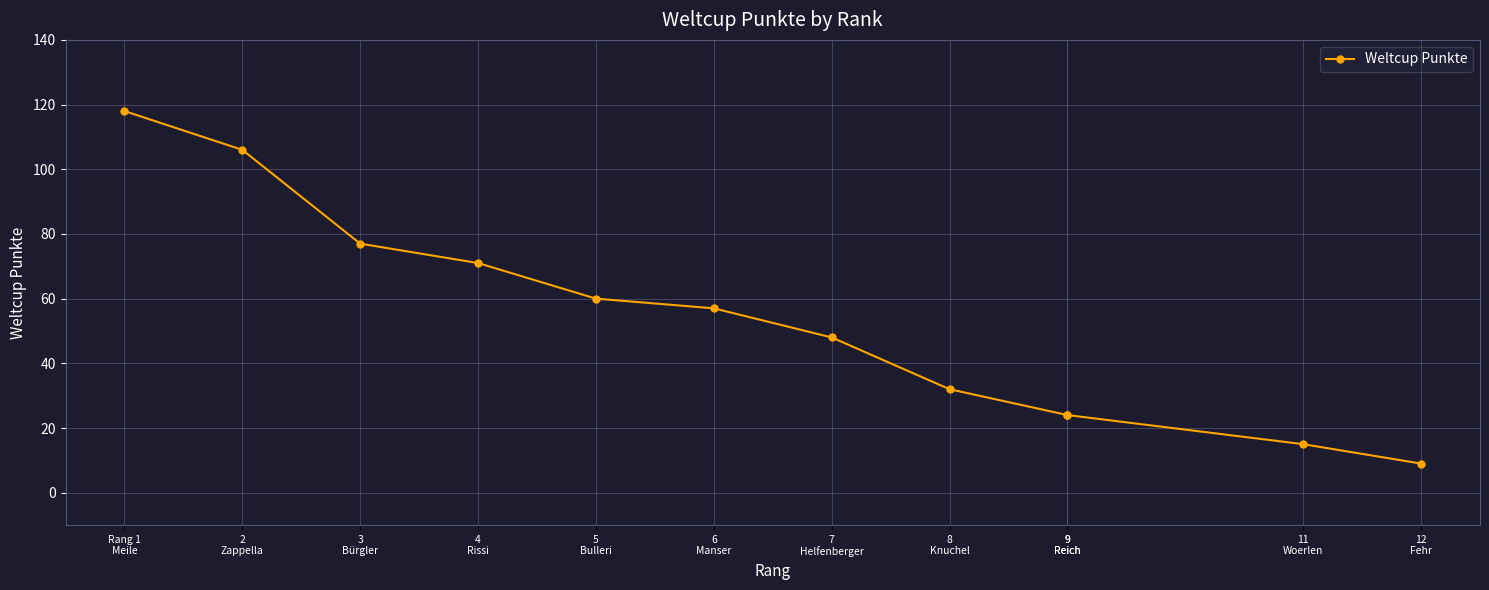

True or false: the data has more than 0 interior local peaks.

False